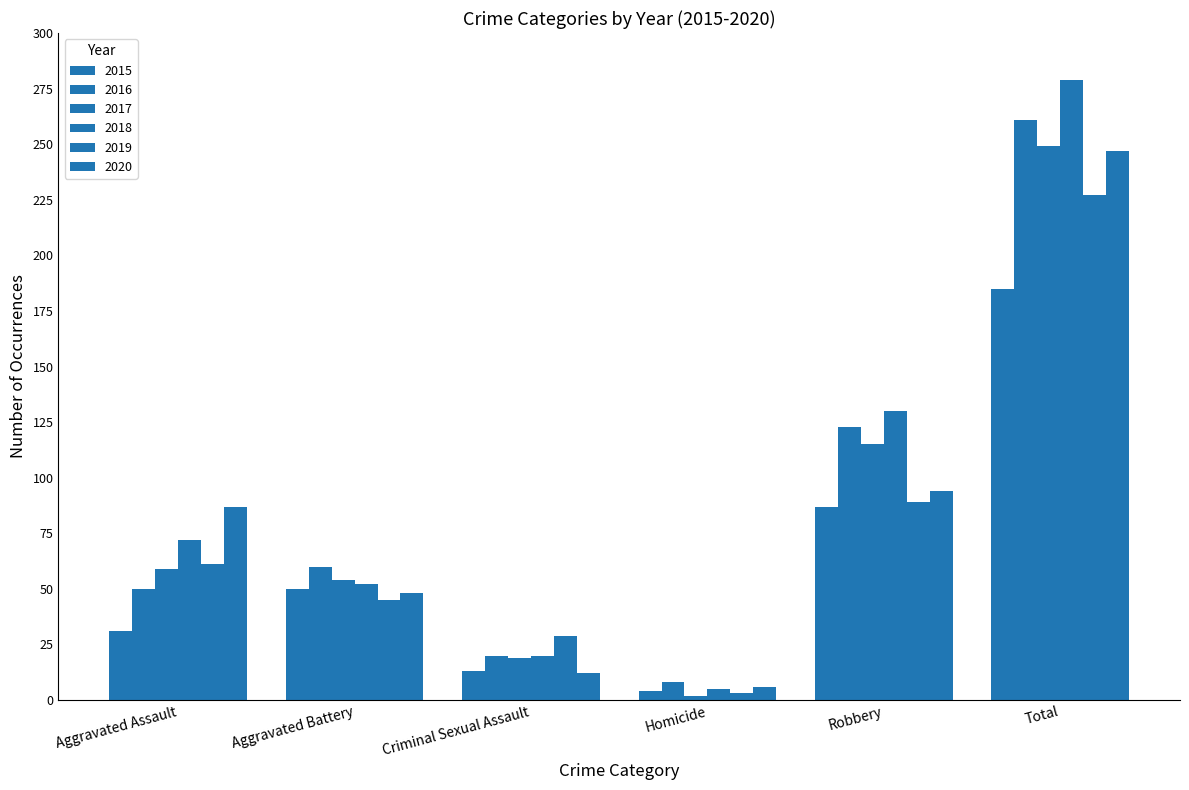

How many categories are shown in the chart?

6